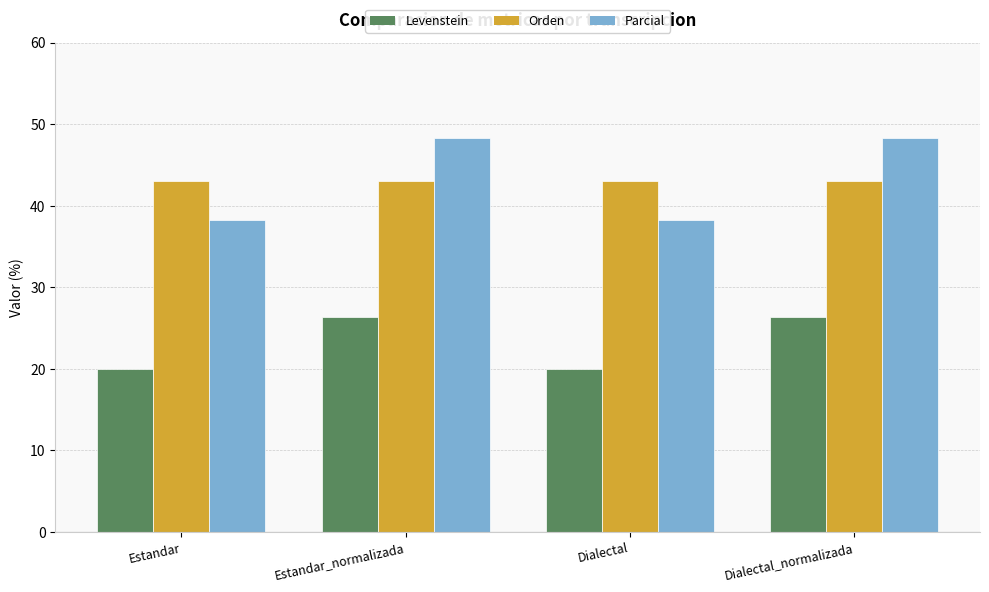

What is the label of the 4th bar from the left?

Dialectal_normalizada